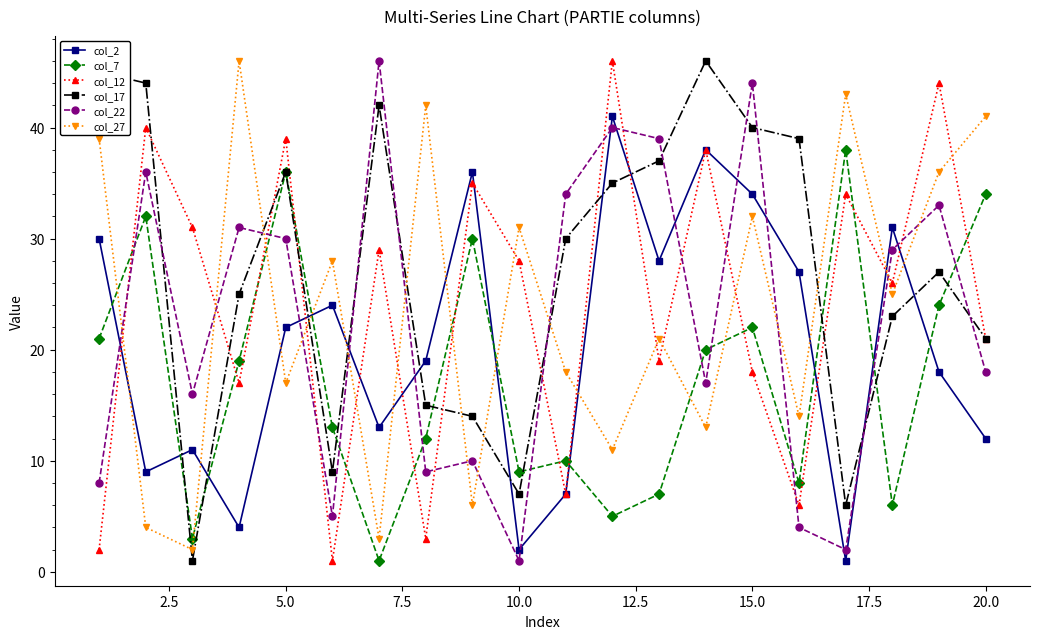

Which series has the largest total across all categories?

col_17